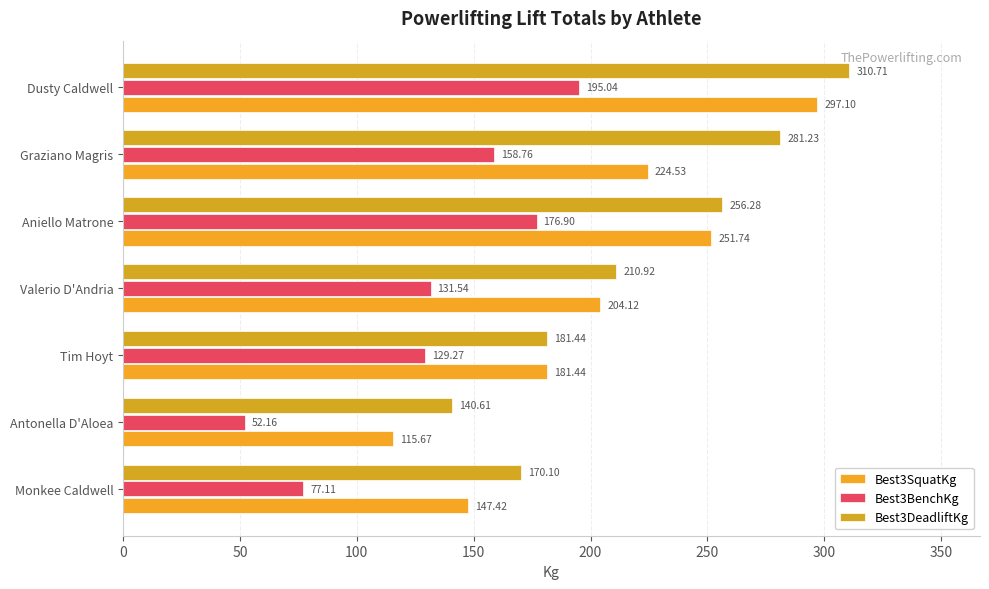

At which label does Best3SquatKg reach its minimum?

Antonella D'Aloea